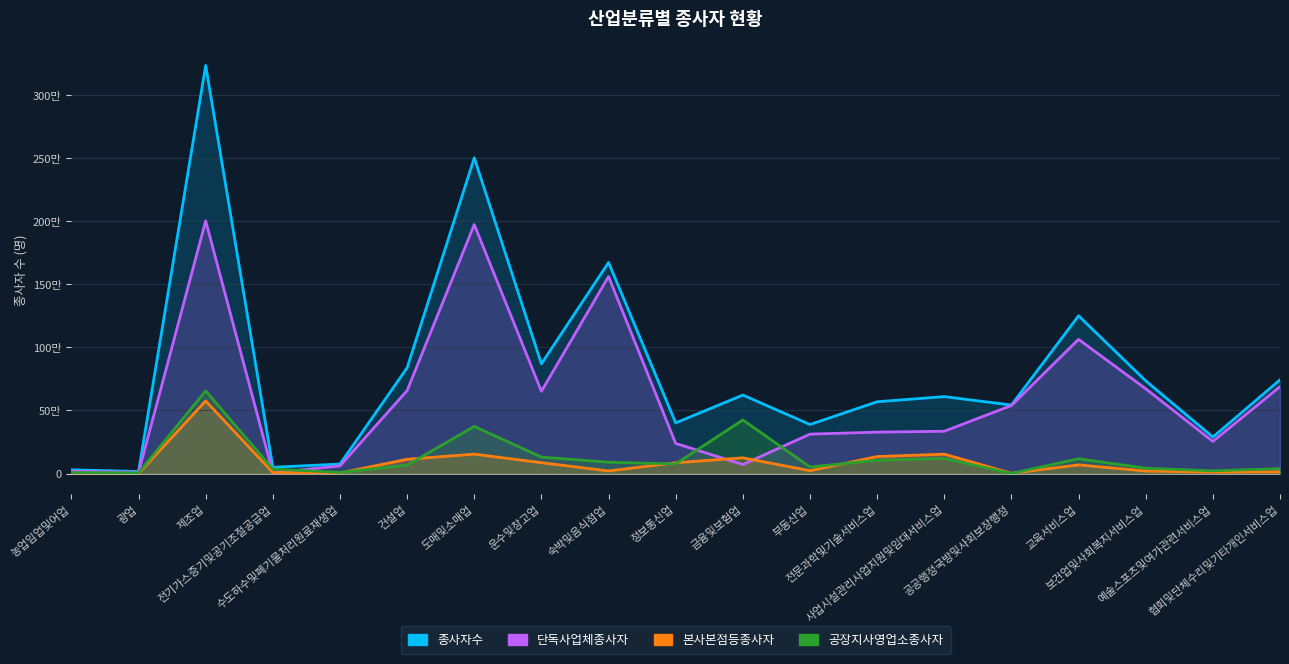

Reading left to right, extract all data points from this chart.

종사자수: 30305	16774	3231791	50402	75749	837870	2500253	869653	1671710	401805	621959	388832	569071	609741	543025	1249856	734896	289452	742585
단독사업체종사자: 19242	9912	2001148	5864	61014	657616	1971985	652110	1560294	239054	72103	312716	328389	335589	539344	1063047	671754	255376	688595
본사본점등종사자: 2399	1073	575625	8588	5112	113327	154323	86507	21238	86084	124871	23183	135092	154068	2693	69100	20407	11836	14574
공장지사영업소종사자: 8664	5789	655018	35950	9623	66927	373945	131036	90178	76667	424985	52933	105590	120084	988	117709	42735	22240	39416